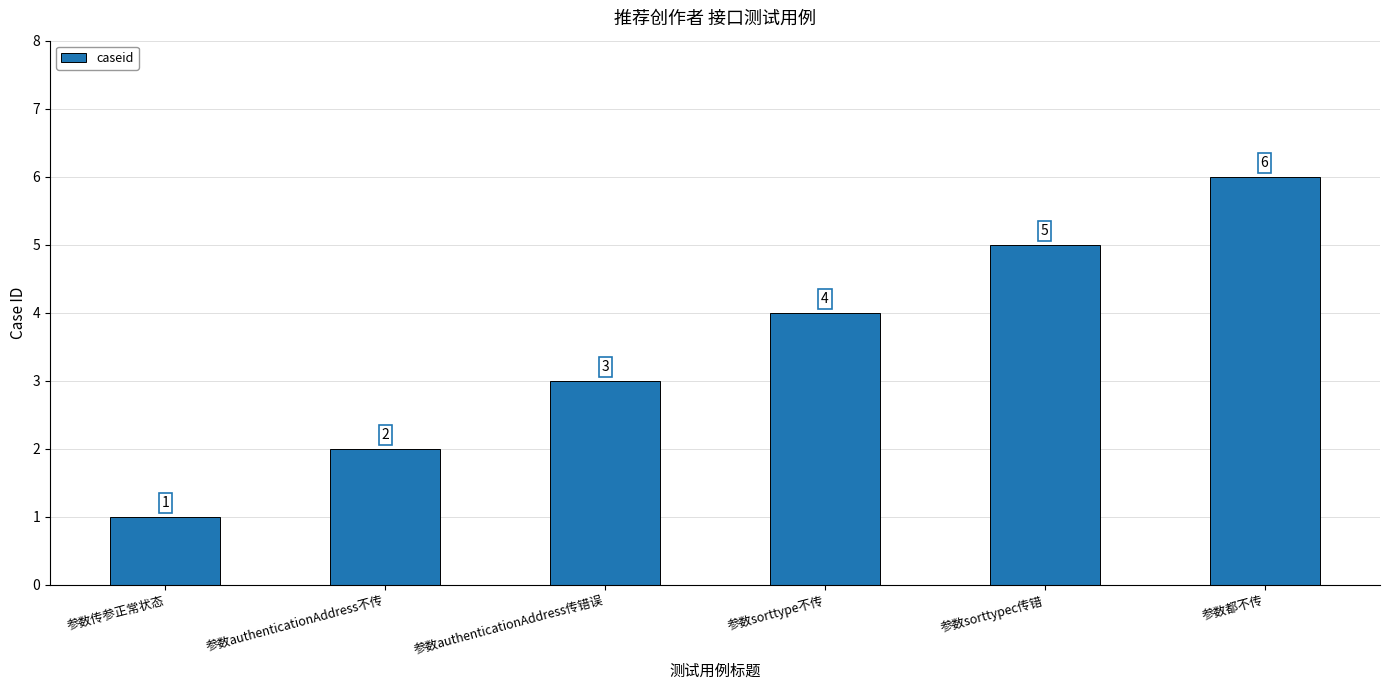

What is the maximum value shown in the chart?

6